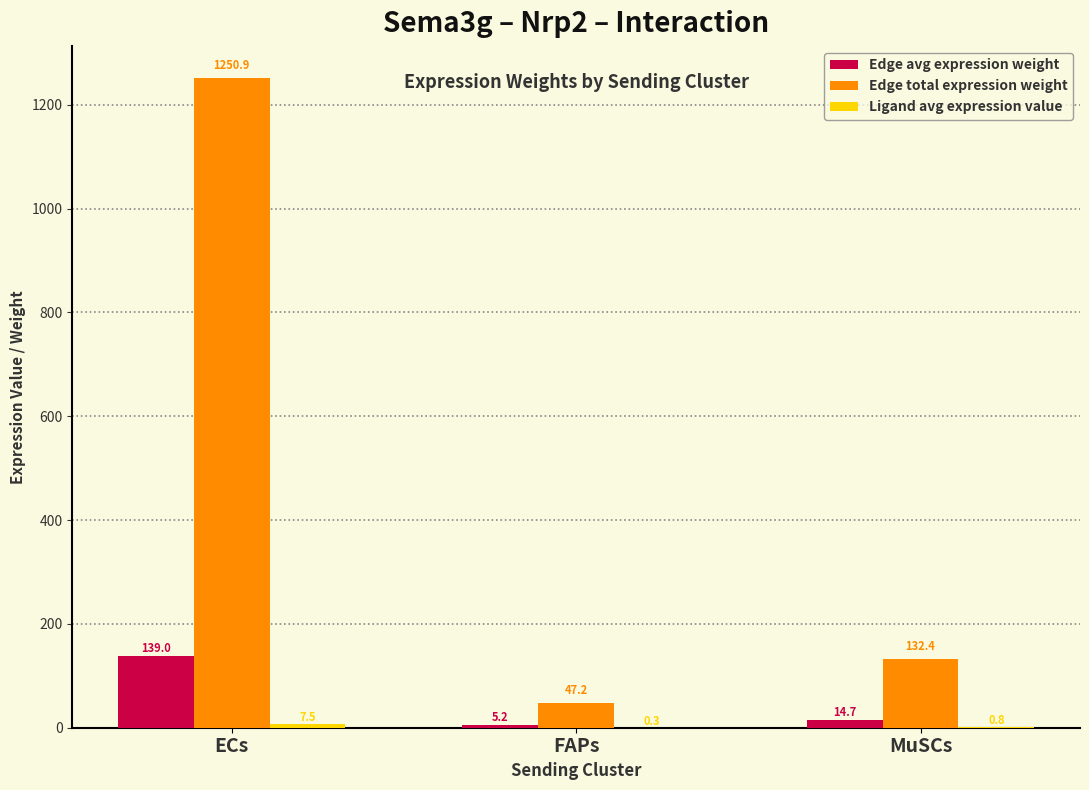

What is the spread (max minus min) of values at ECs?

1243.3